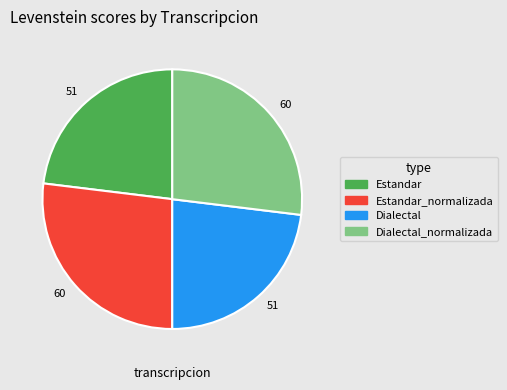

Approximately how many times larger is the value at Dialectal_normalizada compared to Estandar?

1.2